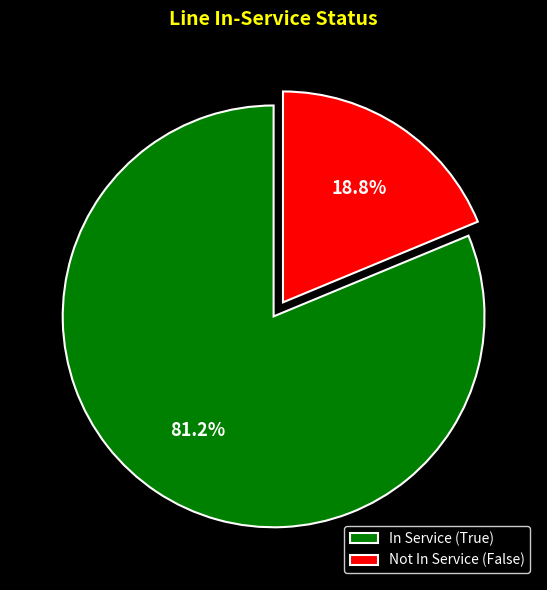

Which category has the biggest portion of the pie?

In Service (True)